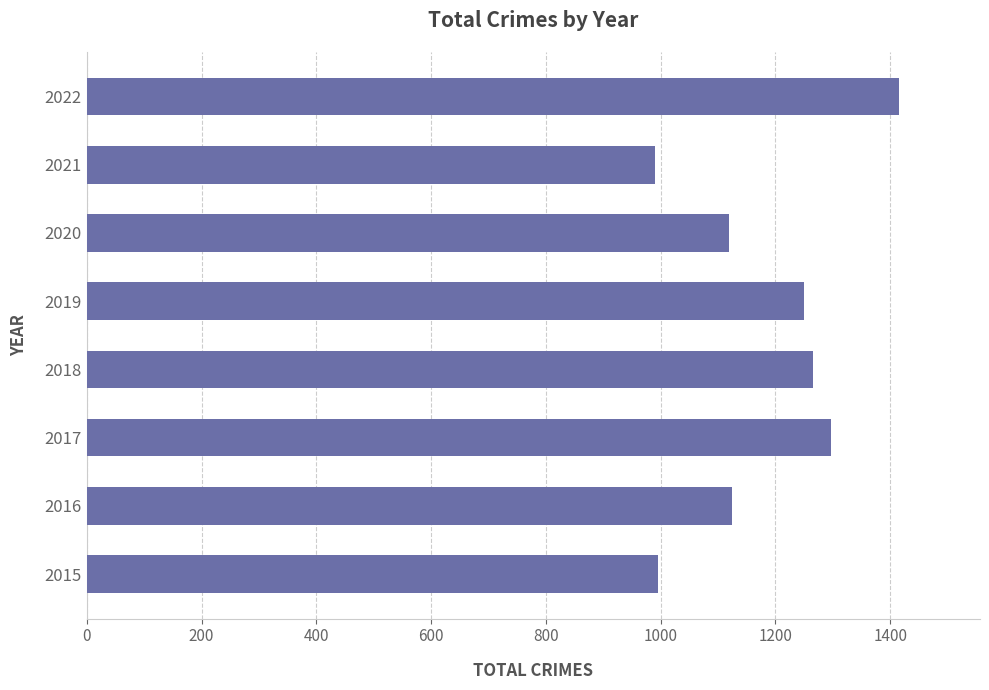

What is the approximate value at 2015?

996